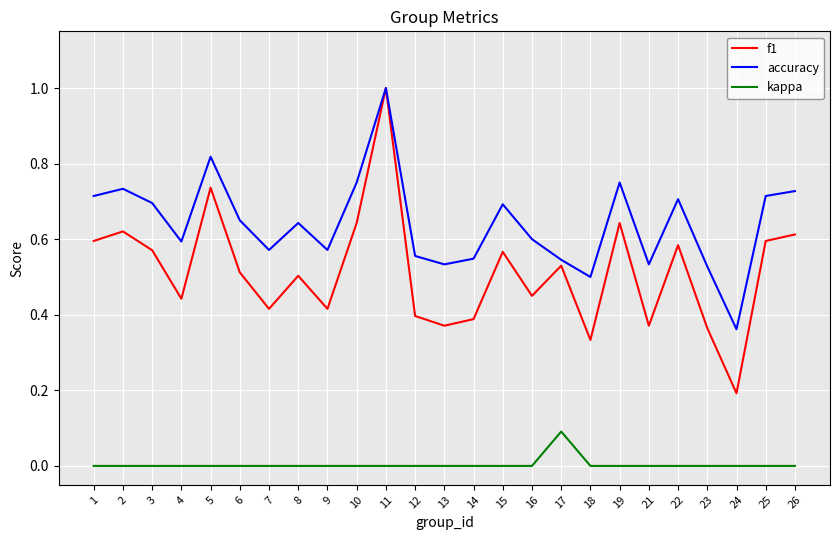

Is it true that accuracy equals 0.7 at 1?

True